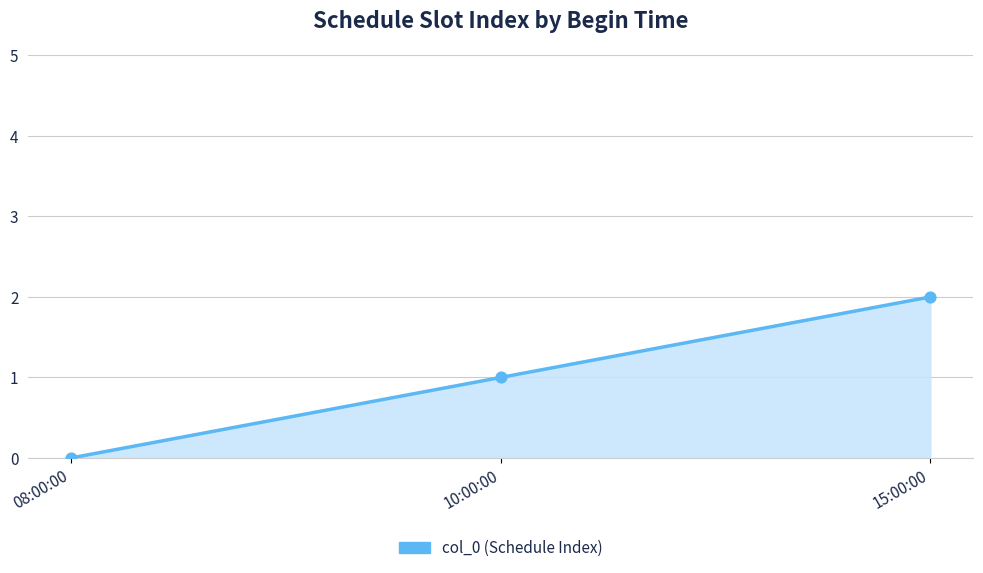

Between 08:00:00 and 15:00:00, which is larger?

15:00:00